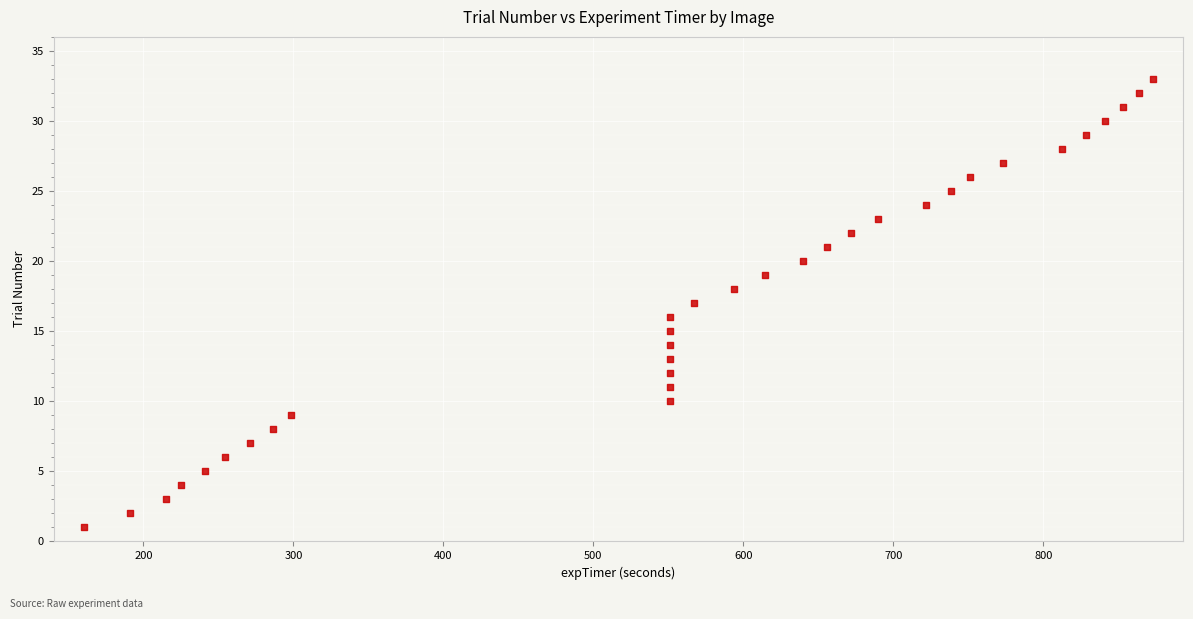

What is the range of Y values (max minus min)?

32